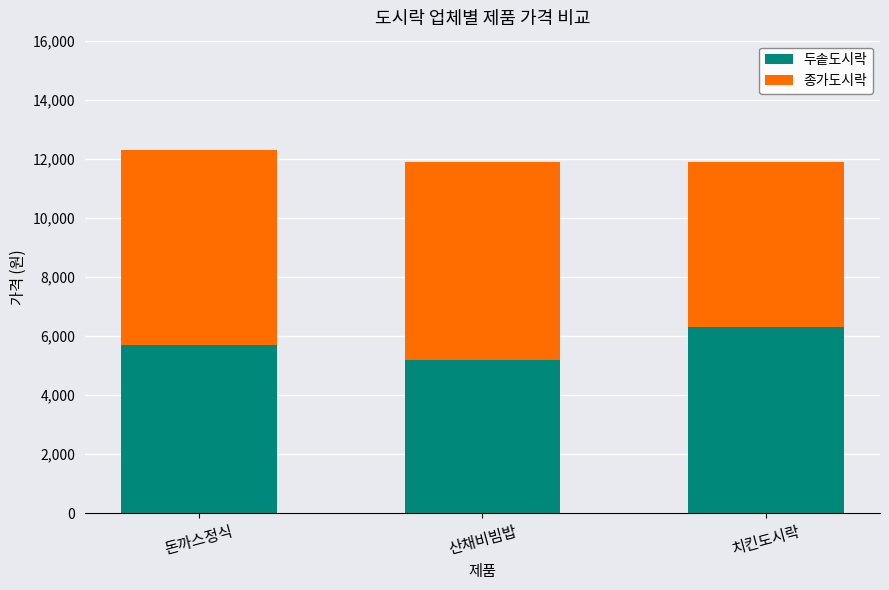

Rank the categories by 두솥도시락 value from highest to lowest.

치킨도시락, 돈까스정식, 산채비빔밥